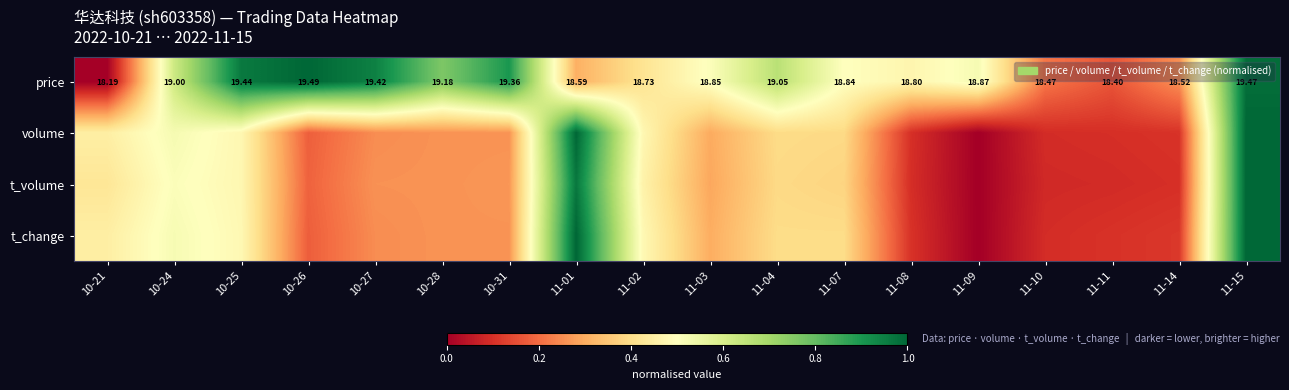

What is the greatest value displayed?

1.0